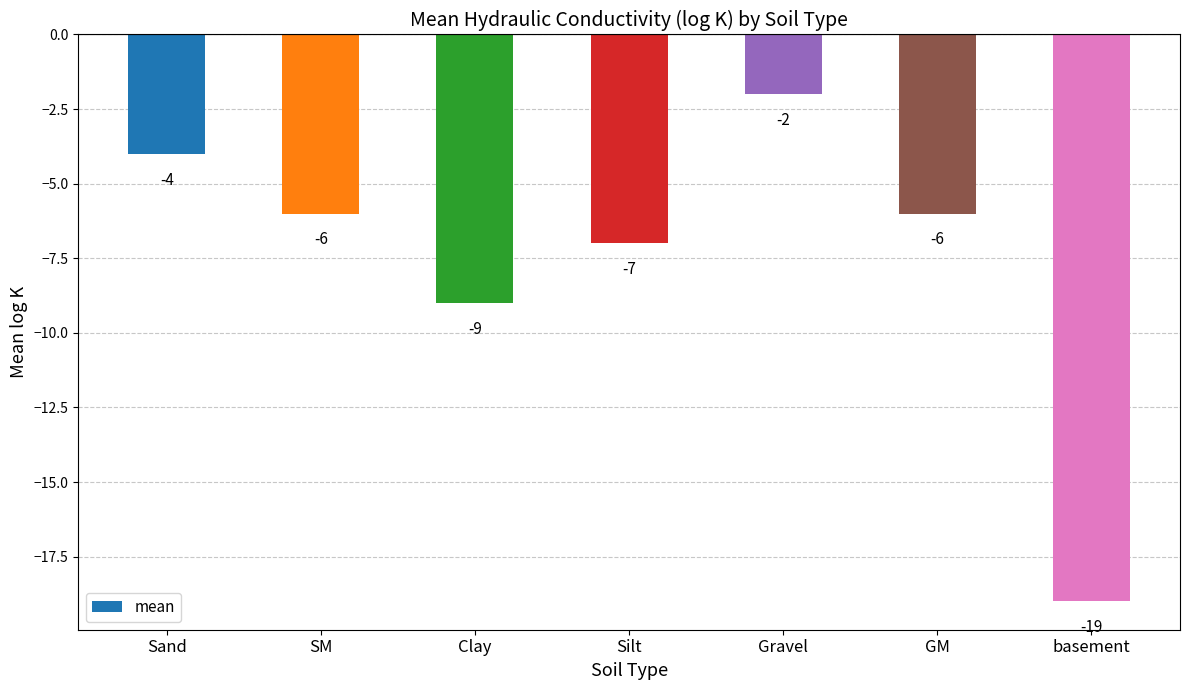

How many data points does each series have?

7